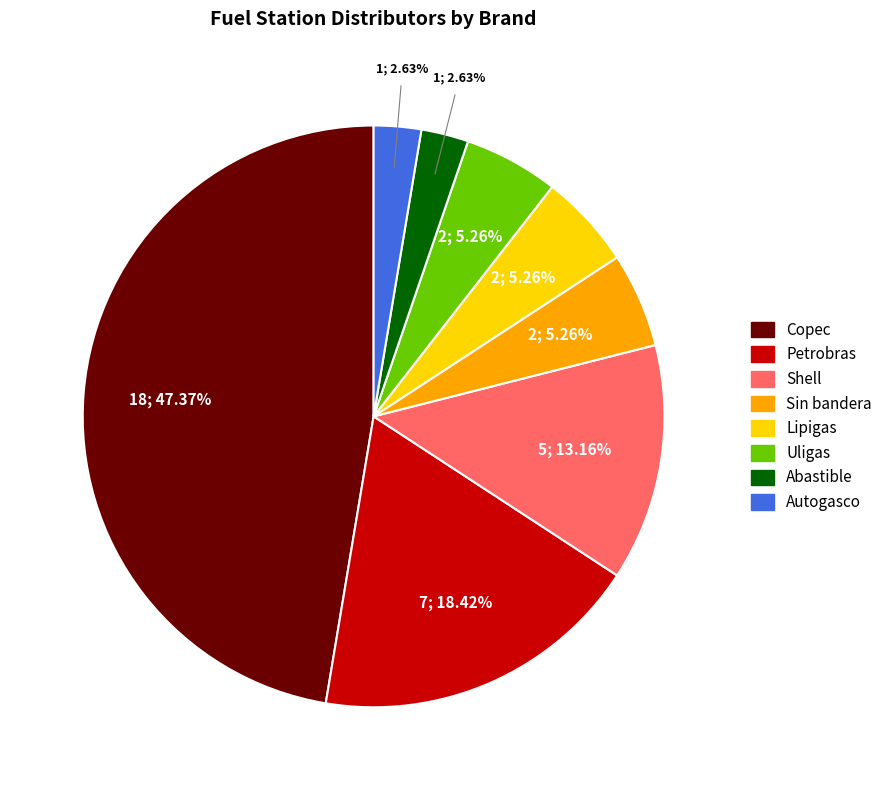

The Shell slice represents 23% of the pie. True or false?

False